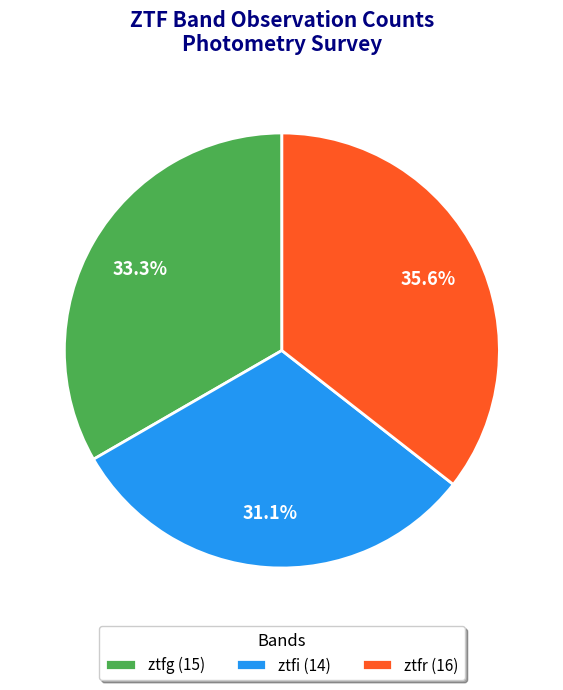

Approximately how many times larger is the value at ztfi compared to ztfr?

0.9